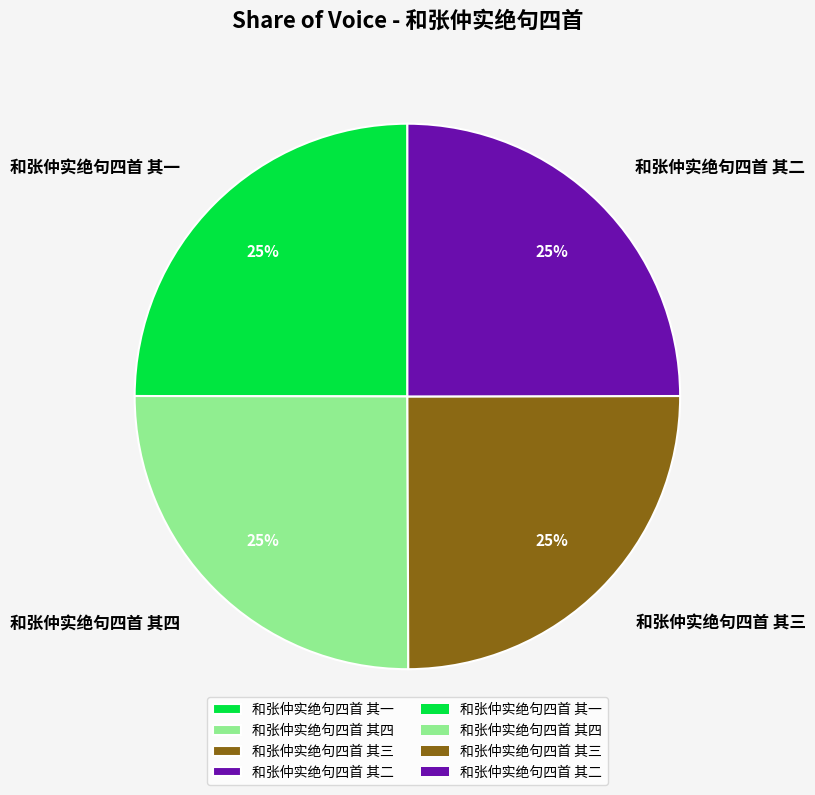

Count the number of slices in the pie.

4